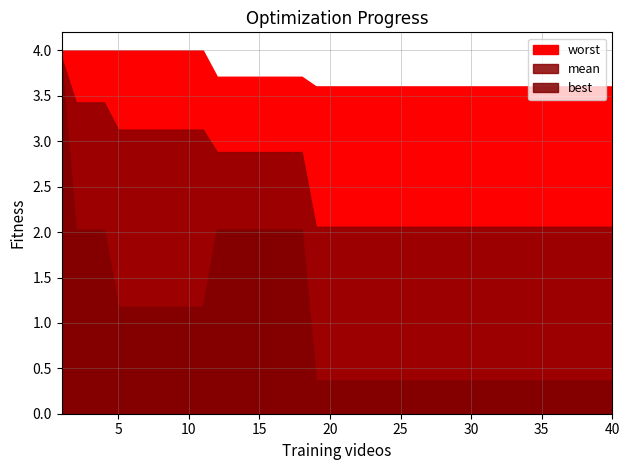

The best series shows 1.2 at 6. True or false?

True